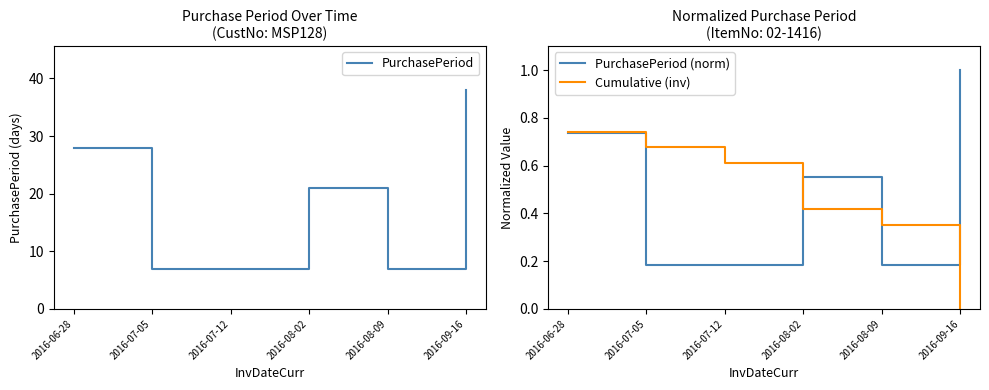

The value of PurchasePeriod at 2016-07-05 is 12.2. True or false?

False